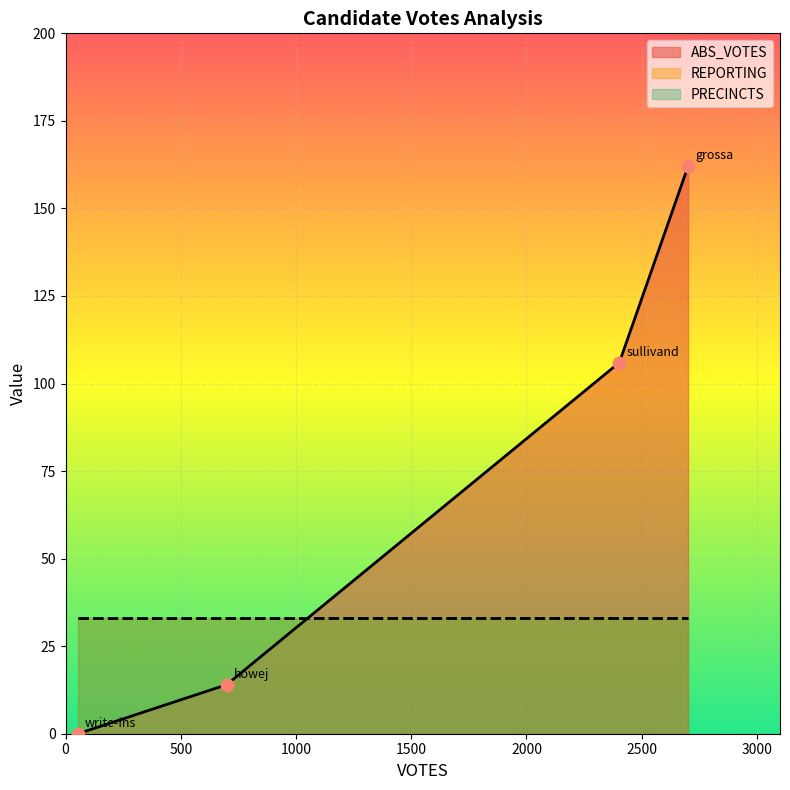

Which series reaches the minimum Y coordinate?

ABS_VOTES